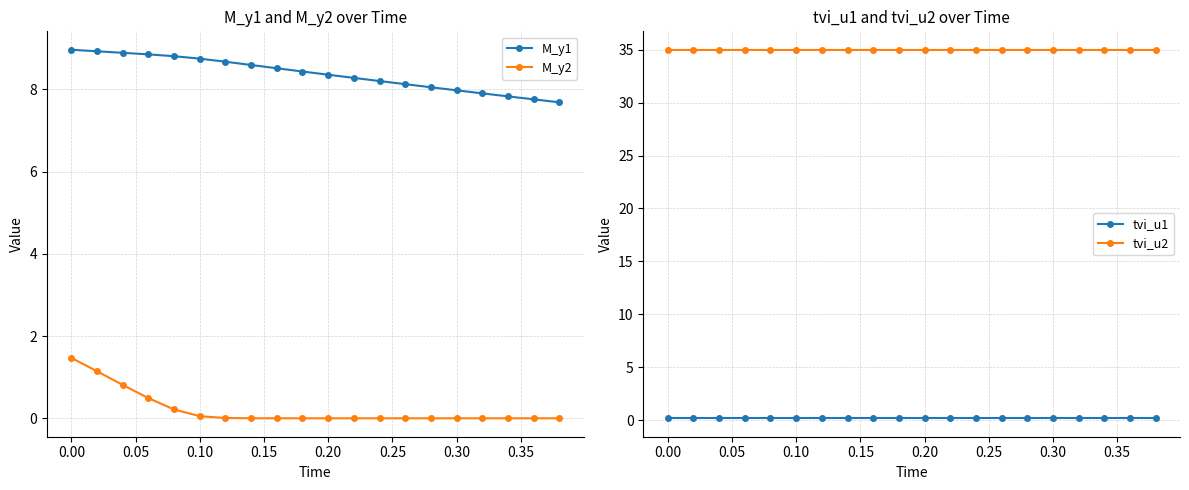

The value of M_y1 at 0.00 is 15.3. True or false?

False